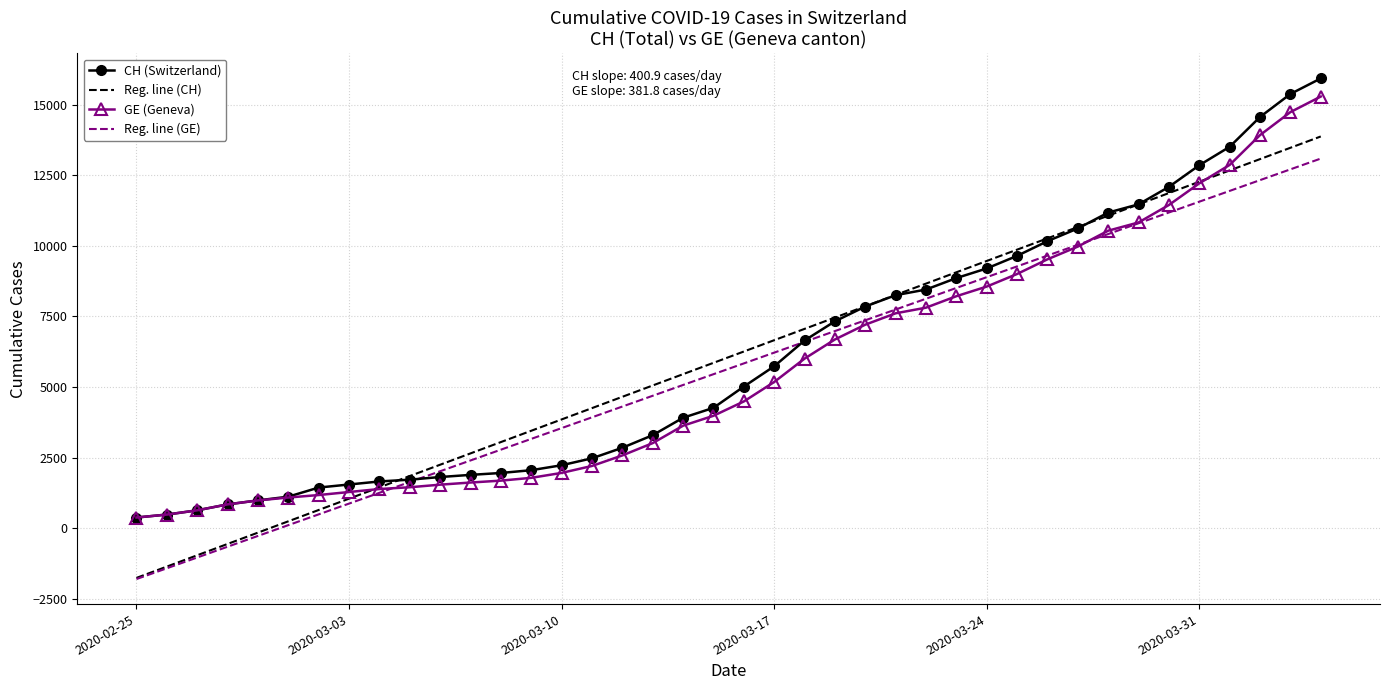

What is the difference between the highest and lowest values at 2020-03-09?

271